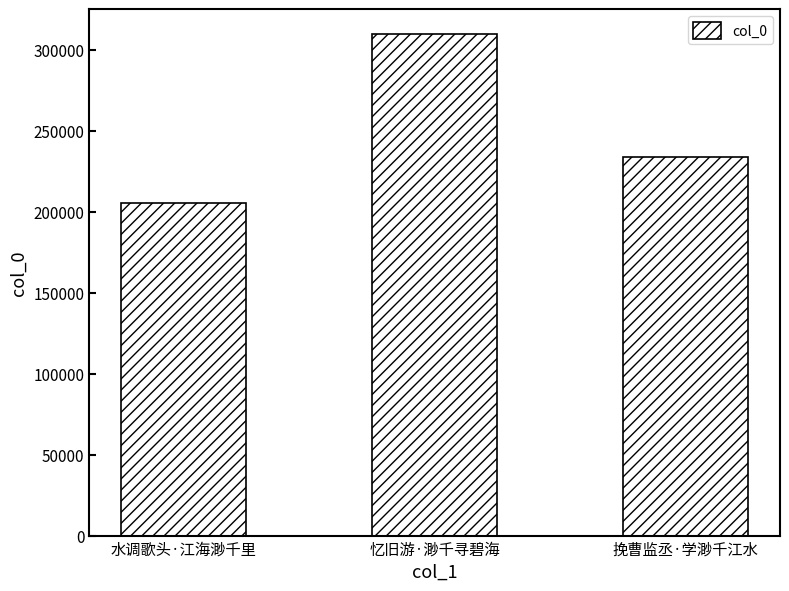

At which label is the value closest to 257794?

挽曹监丞·学渺千江水